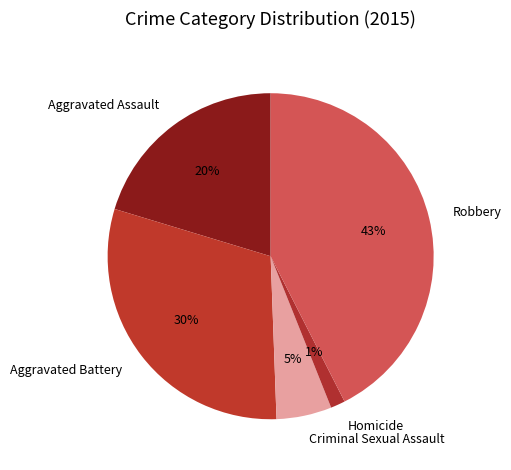

Between Homicide and Aggravated Assault, which is larger?

Aggravated Assault